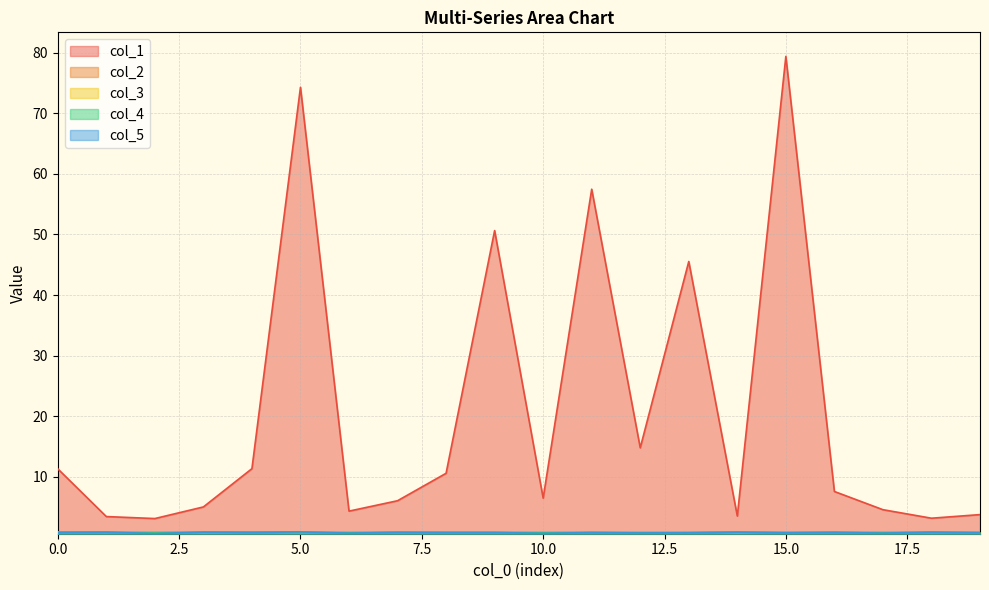

What is the value of the col_5 point at the 6th from the left?

0.9